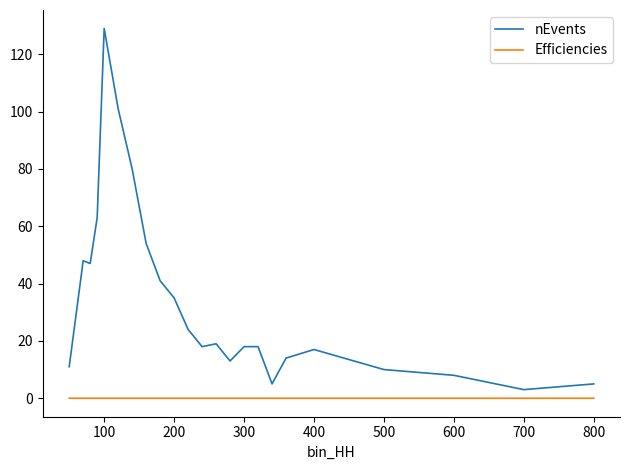

How many series are shown in this chart?

2